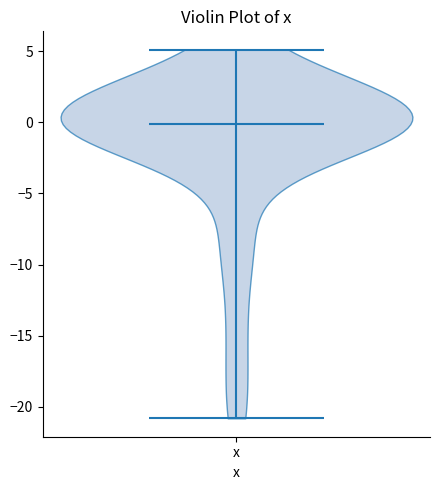

Read this violin plot against the y-axis: where its median line is, and the lowest and highest points the violin reaches. The values are not printed on the chart, so give them approximately, as read against the axis.

median line 0, lowest point -21, highest point 5